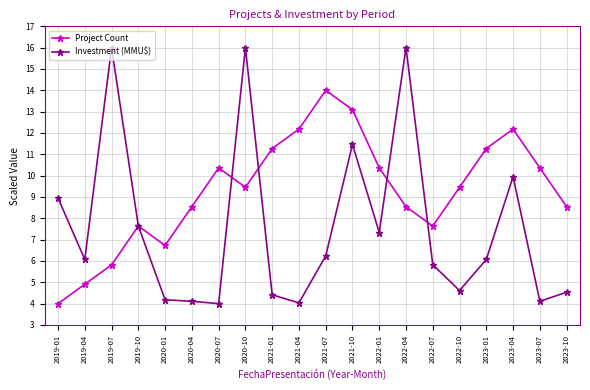

True or false: Investment (MMU$) has more than 2 points higher than both neighbors.

True